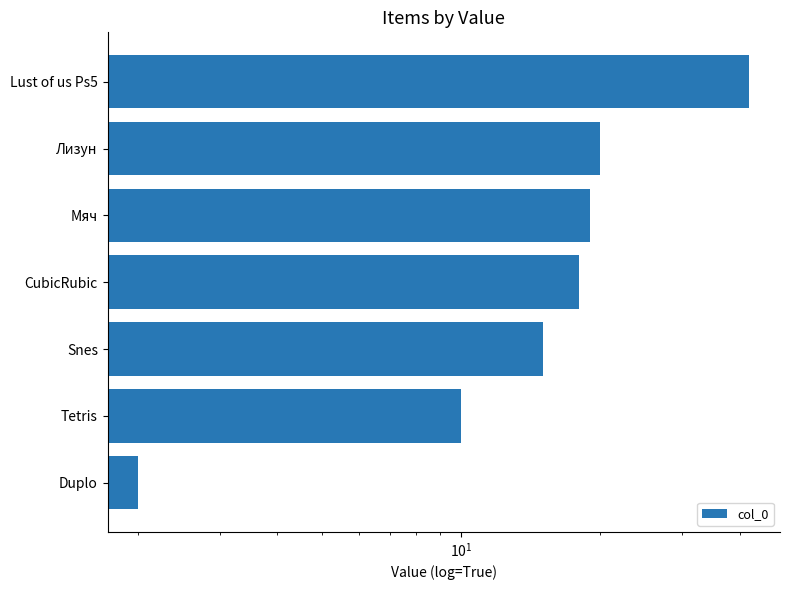

What is the difference between the maximum and minimum values?

40